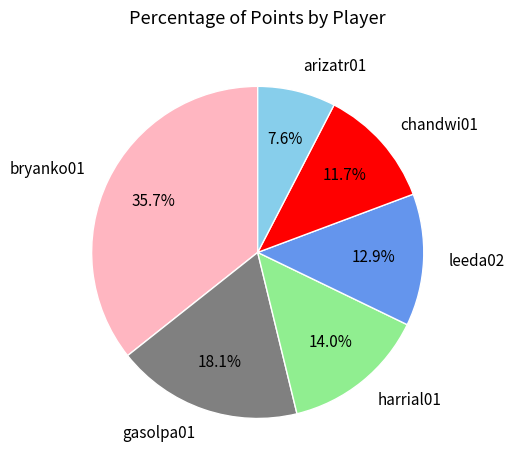

The leeda02 slice represents 1% of the pie. True or false?

False